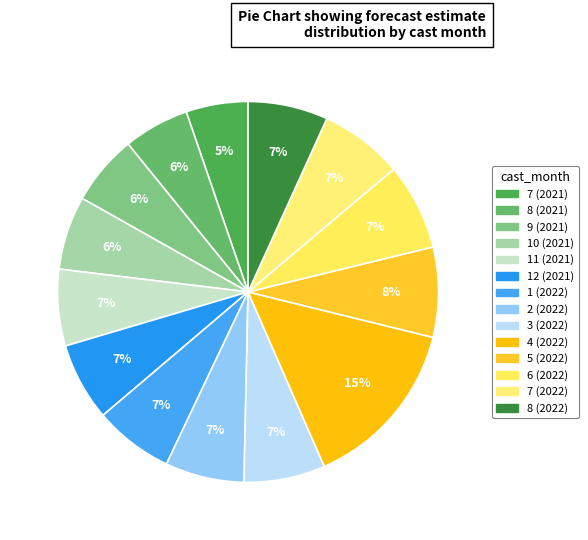

Count the number of slices in the pie.

14